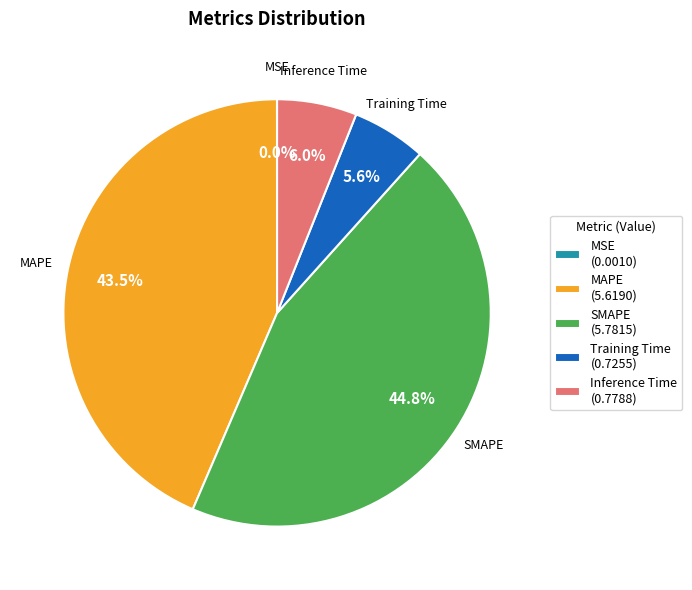

Does Inference Time (0.7788) represent more than half of the total?

No